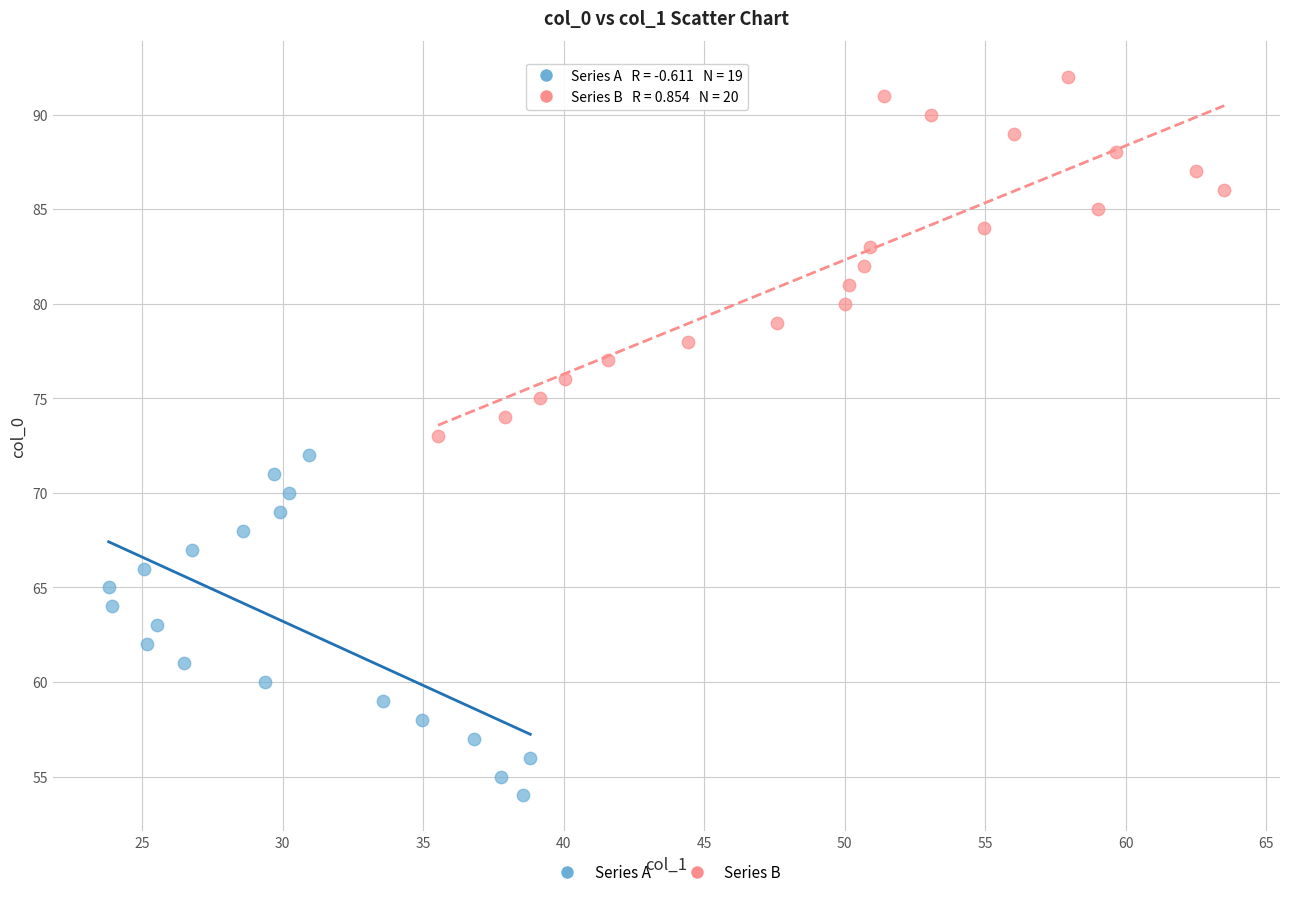

Which series reaches the maximum Y coordinate?

Series B